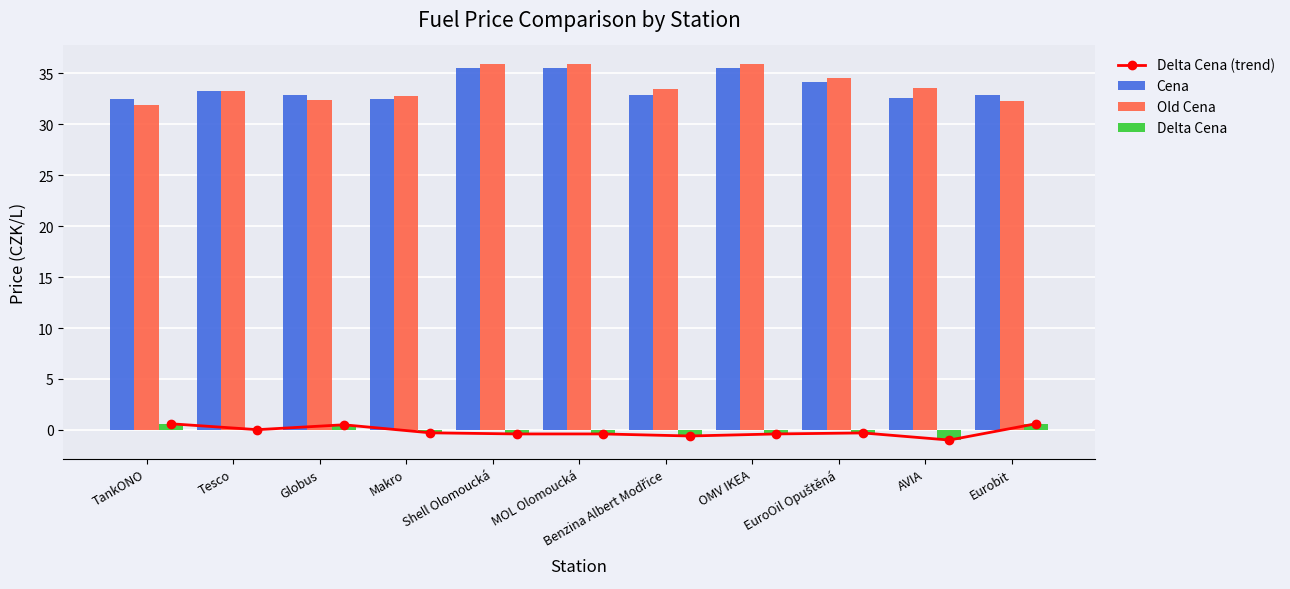

Where does the Delta Cena (trend) series first go above 0?

TankONO